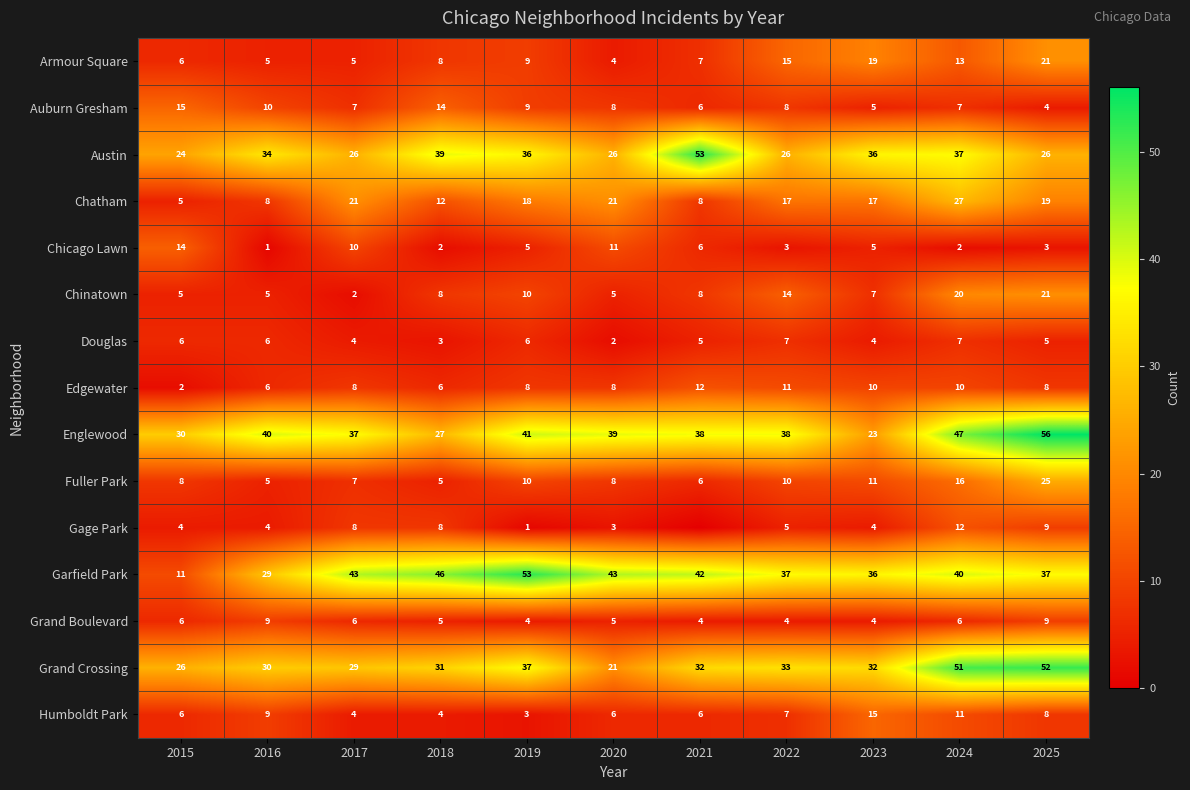

What is the difference between the second highest and minimum values in the Auburn Gresham series?

10